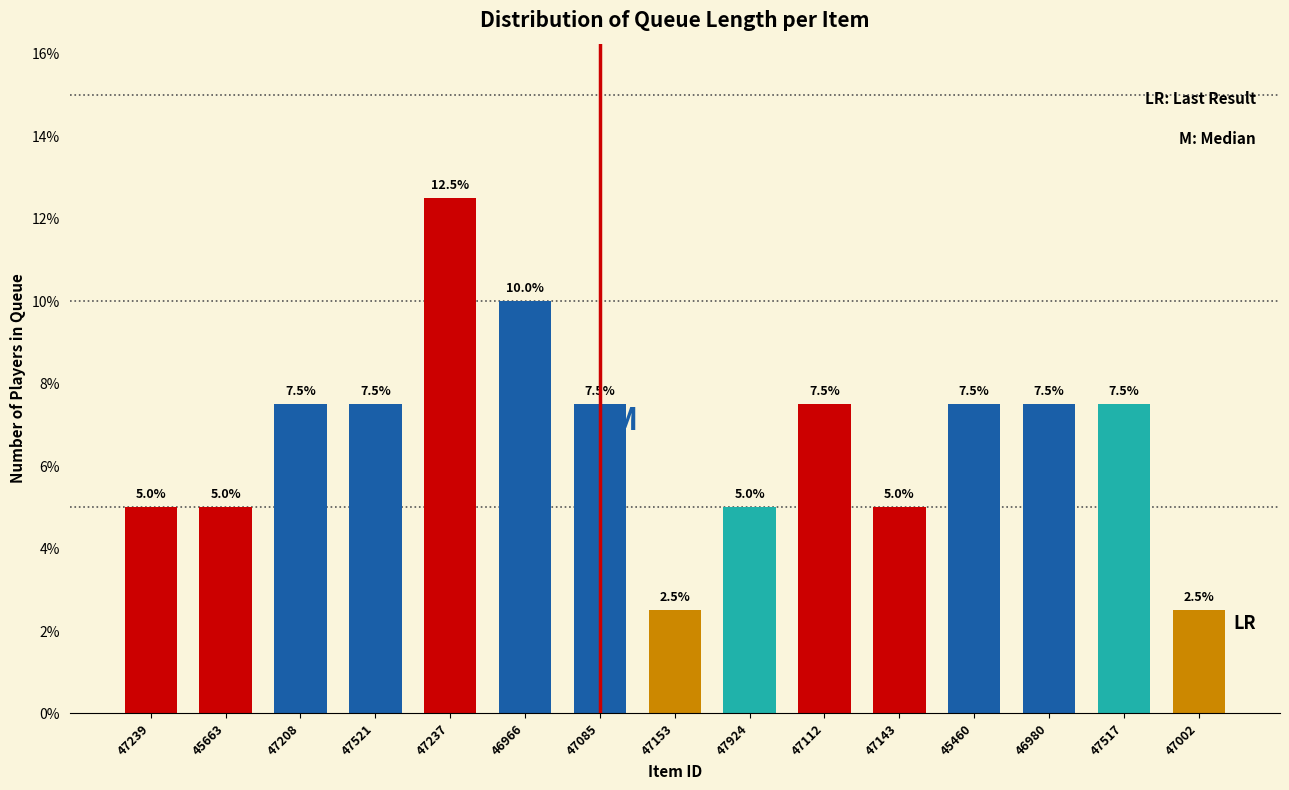

Reading left to right, what are all the values shown in this chart?

5.0	5.0	7.5	7.5	12.5	10.0	7.5	2.5	5.0	7.5	5.0	7.5	7.5	7.5	2.5